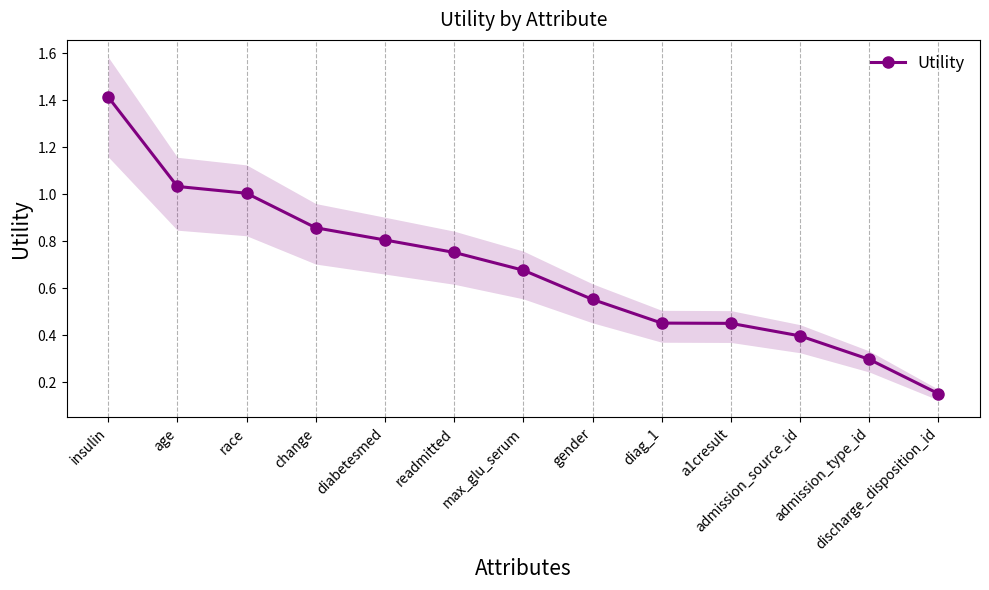

Where is the data nearest to the value 0?

discharge_disposition_id